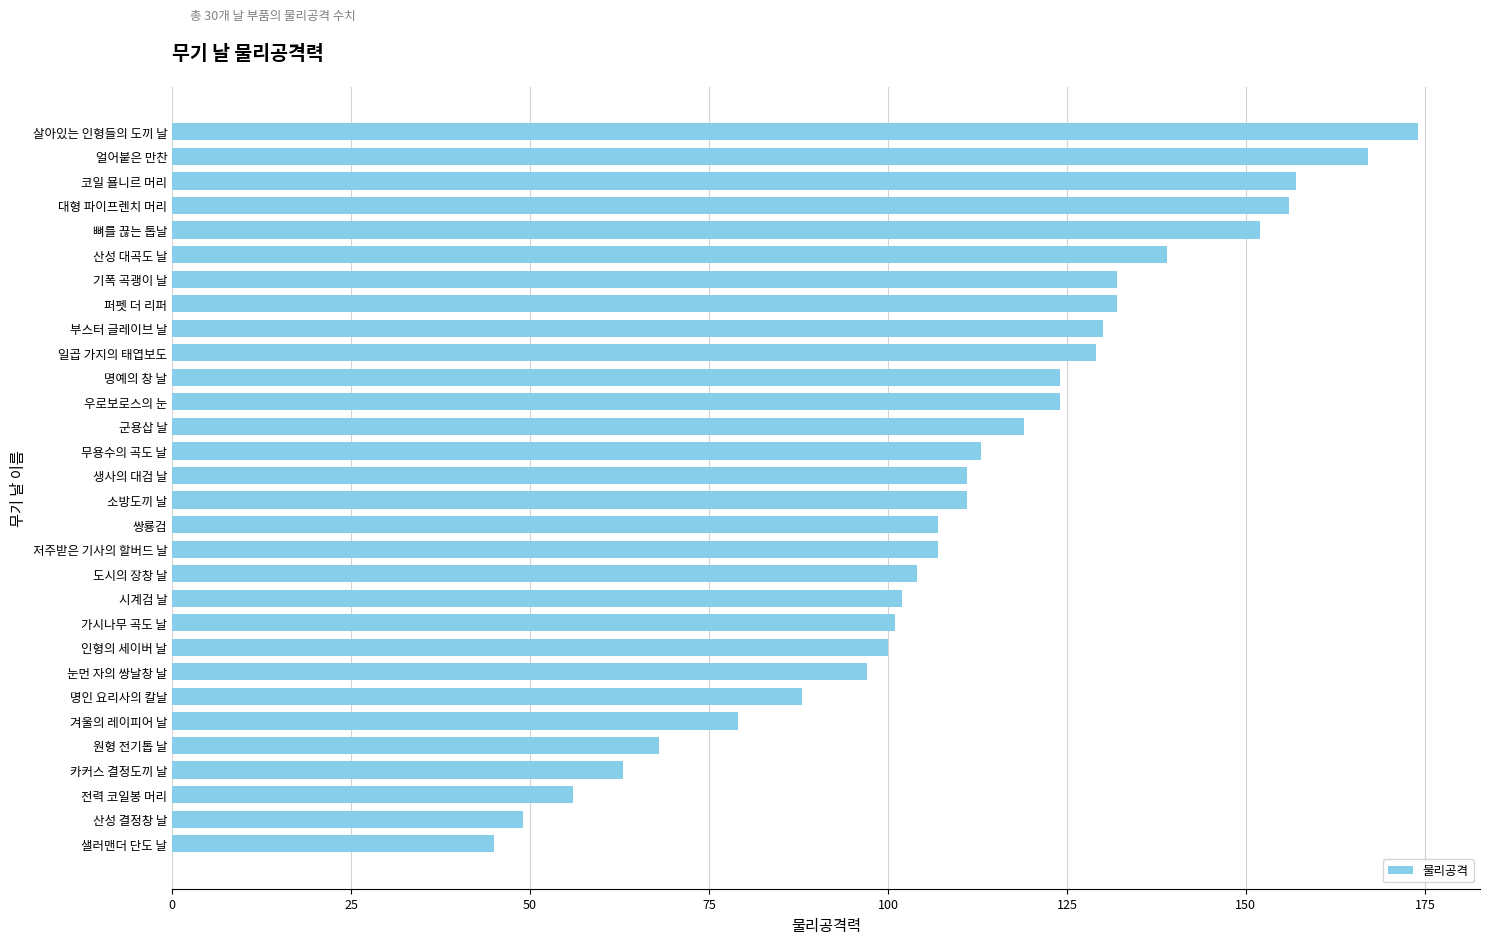

The value at 우로보로스의 눈 is 48. True or false?

False